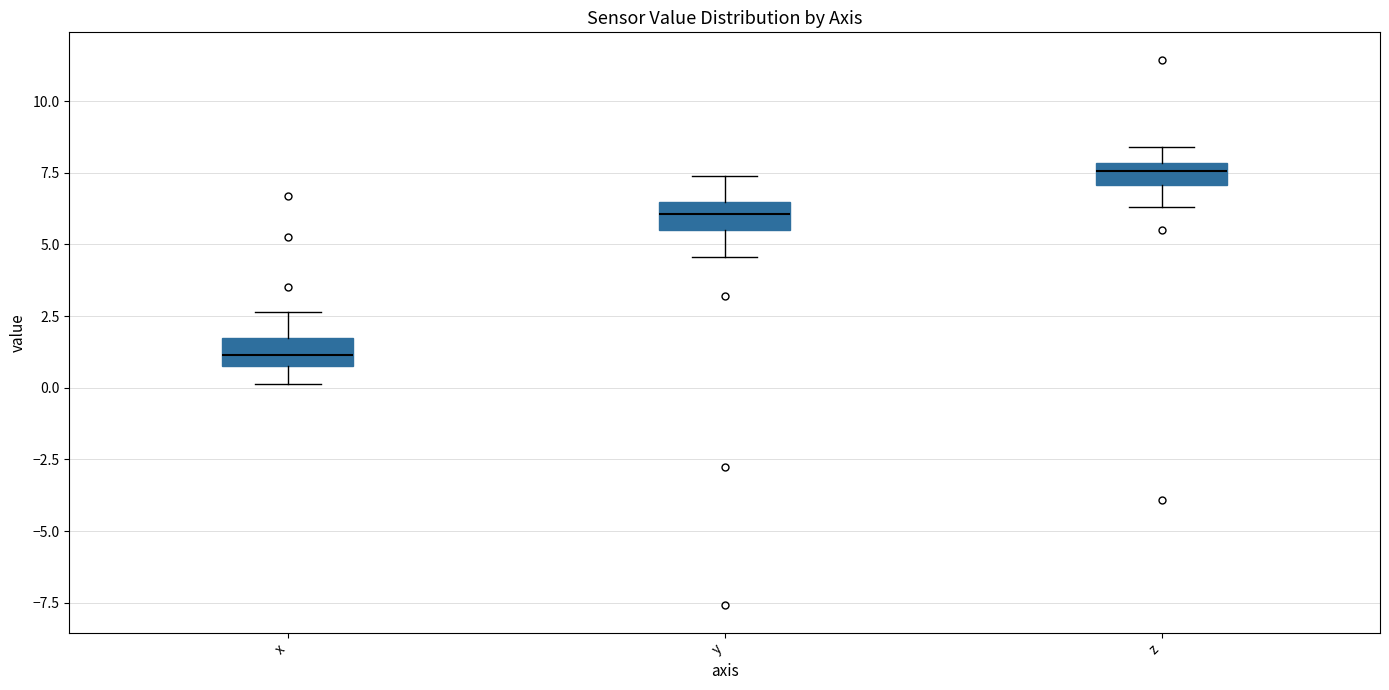

Where is the lower edge of the box for y on the y-axis? The values are not printed on the chart, so give them approximately, as read against the axis.

5.5